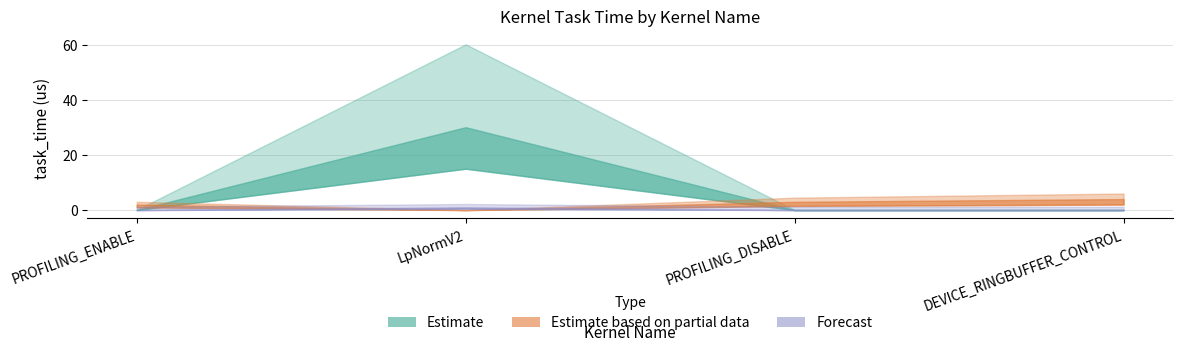

The task_time_upper series shows 0.0 at DEVICE_RINGBUFFER_CONTROL. True or false?

False